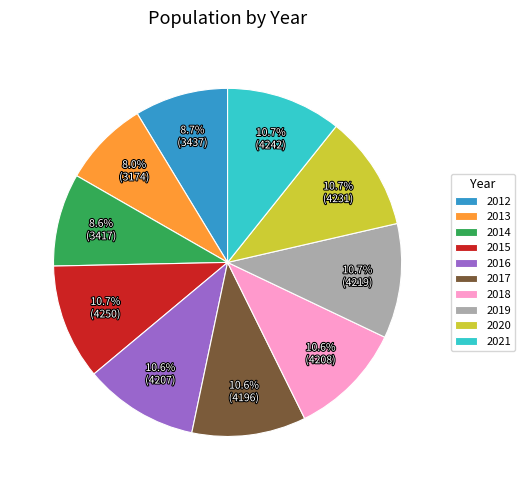

What is the ratio of the value at 2017 to the value at 2016?

1.0